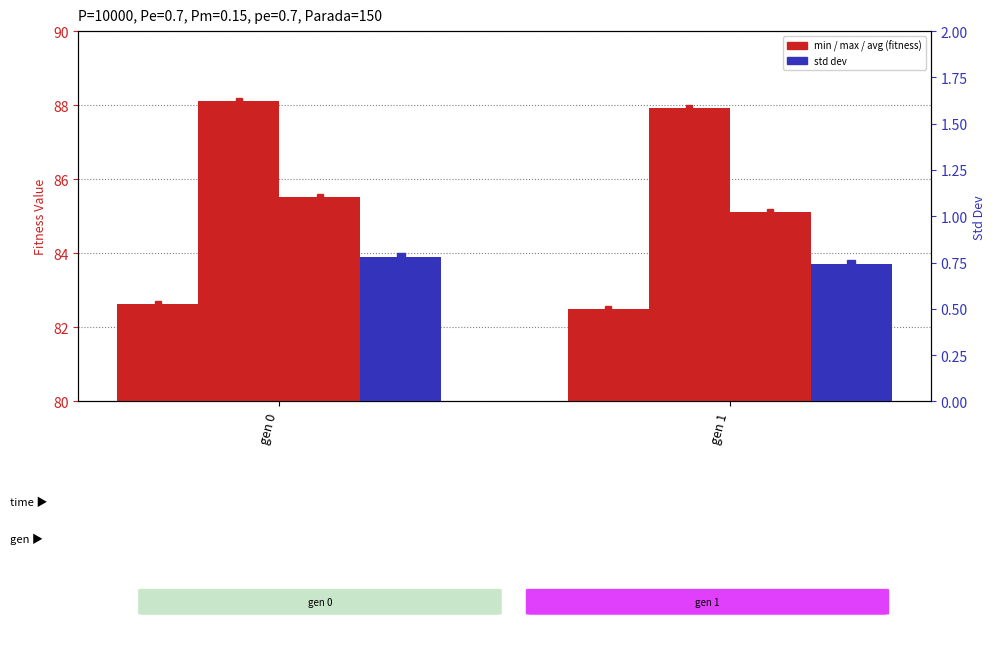

The value of std at gen 0 is 0.8. True or false?

True